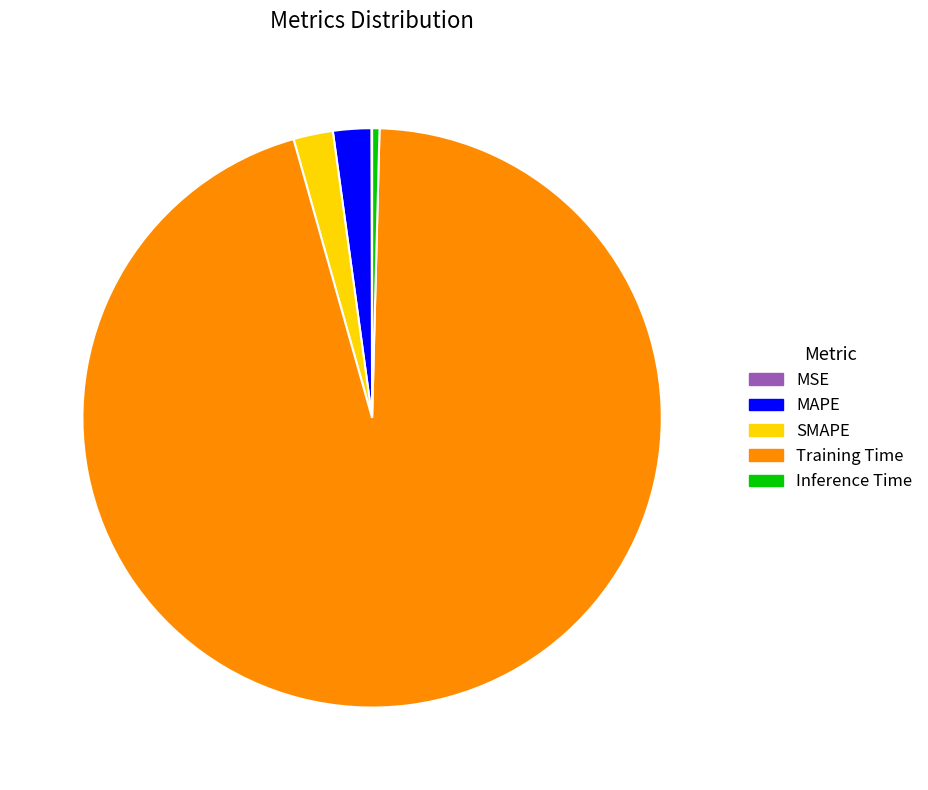

Is it true that Inference Time is 0% of the pie?

True